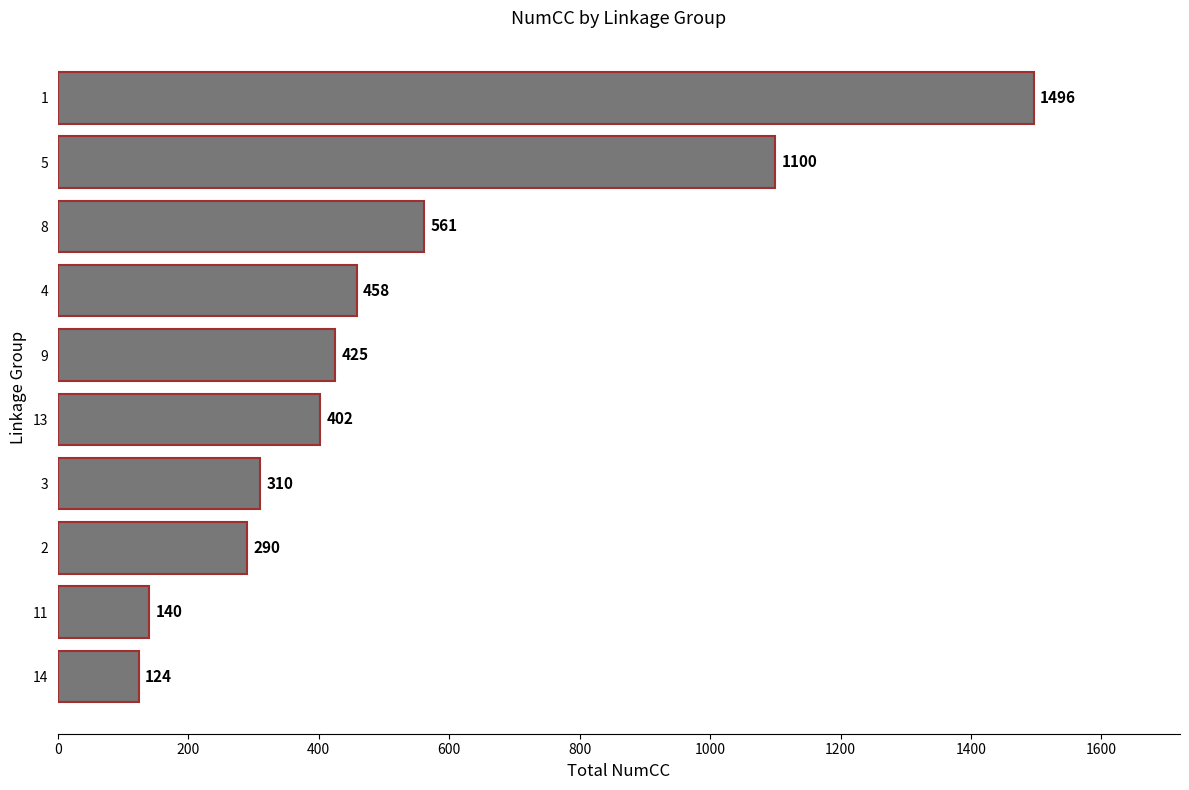

Rank the categories by value from lowest to highest.

14, 11, 2, 3, 13, 9, 4, 8, 5, 1